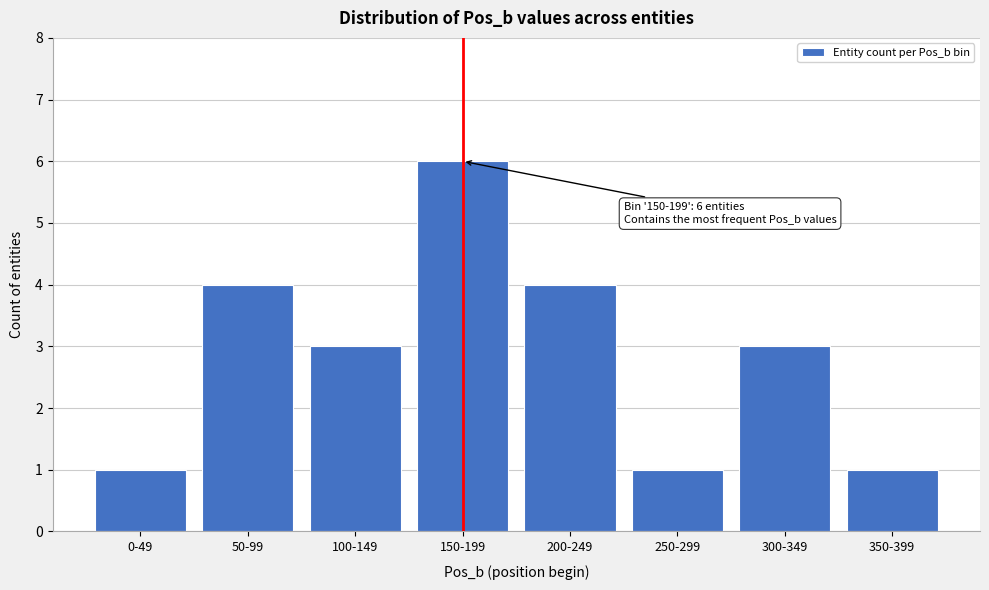

Reading left to right, what are all the values shown in this chart?

0-49=1	50-99=4	100-149=3	150-199=6	200-249=4	250-299=1	300-349=3	350-399=1